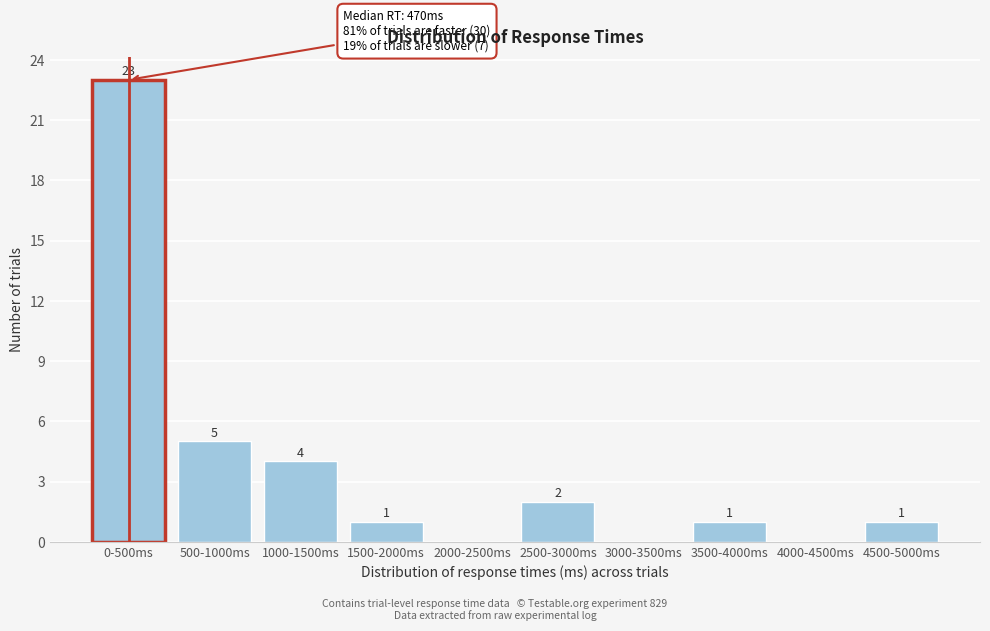

Reading right to left, extract all data points from this chart.

4500-5000ms=1	4000-4500ms=0	3500-4000ms=1	3000-3500ms=0	2500-3000ms=2	2000-2500ms=0	1500-2000ms=1	1000-1500ms=4	500-1000ms=5	0-500ms=23